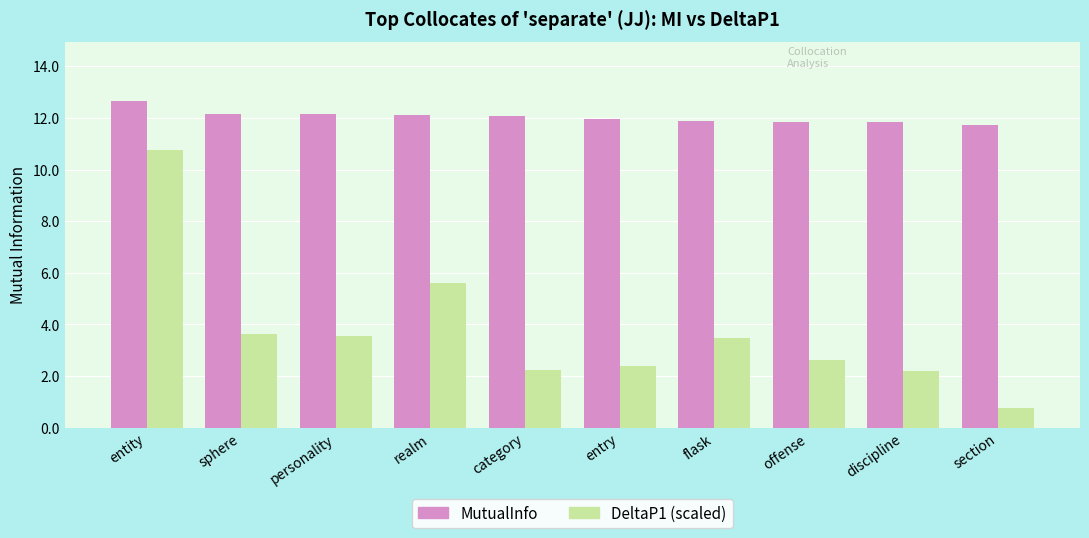

How many bars are there in total?

20